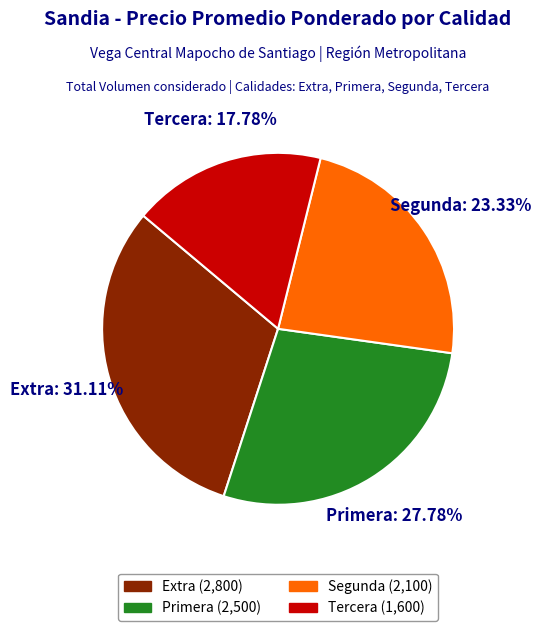

What percentage is the Tercera slice, to the nearest percent?

18%